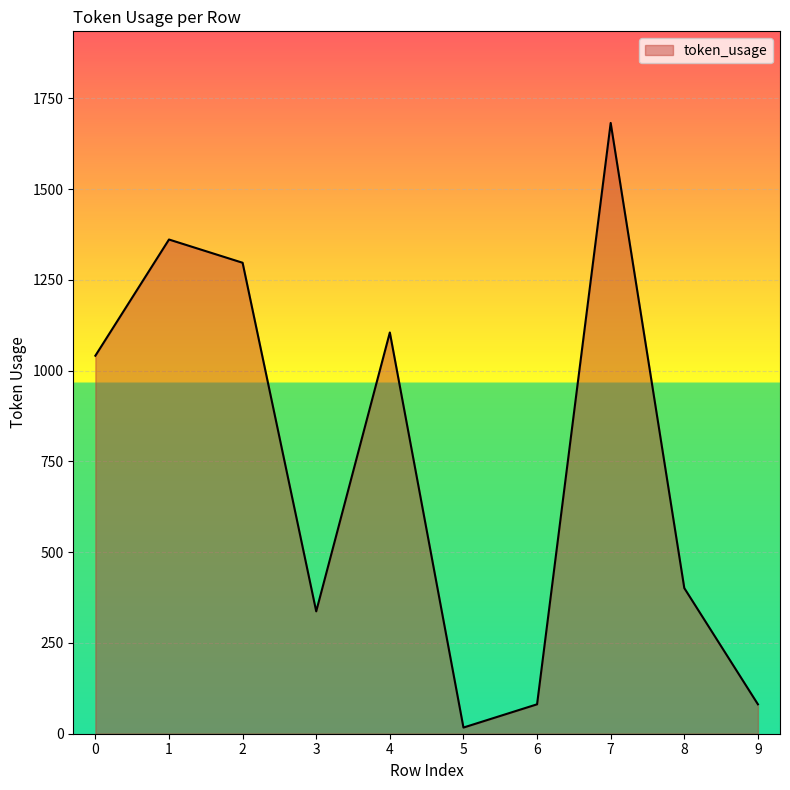

Reading left to right, extract all data points from this chart.

0=1041	1=1361	2=1297	3=337	4=1105	5=17	6=81	7=1682	8=401	9=81